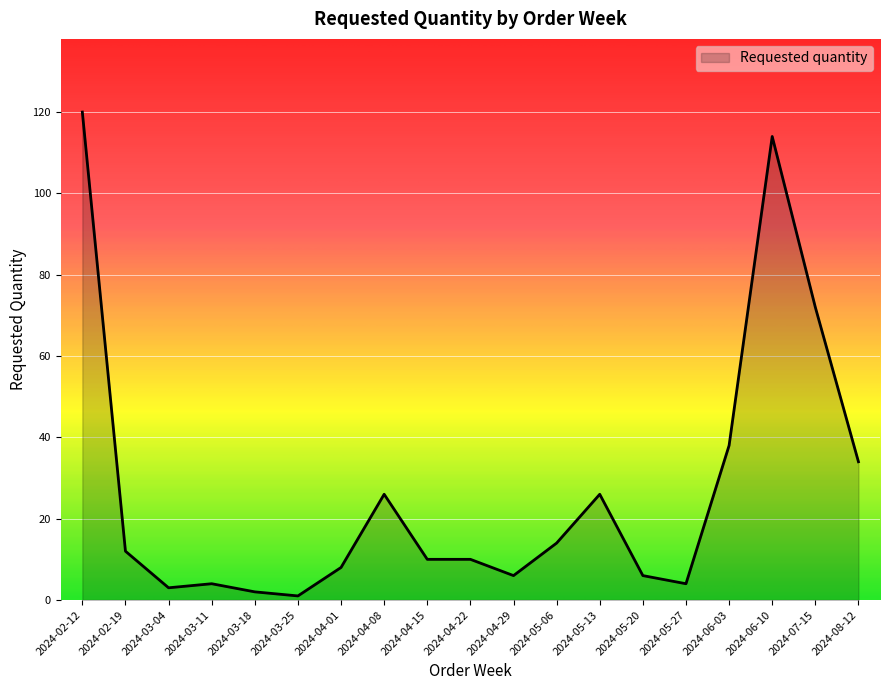

What is the change in value from 2024-03-11 to 2024-08-12?

+30